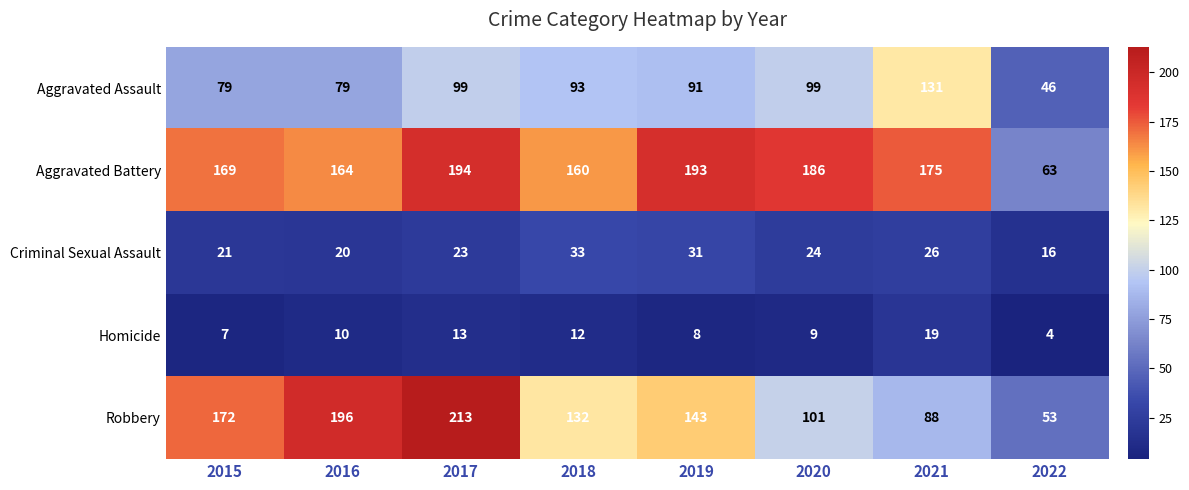

Where does the Aggravated Battery series first go above 175?

2017